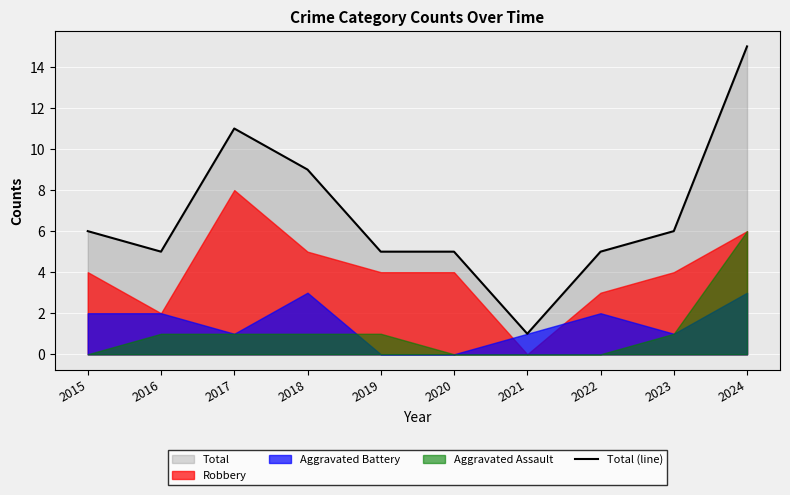

Which category has the highest value in the Total (line) series?

2024